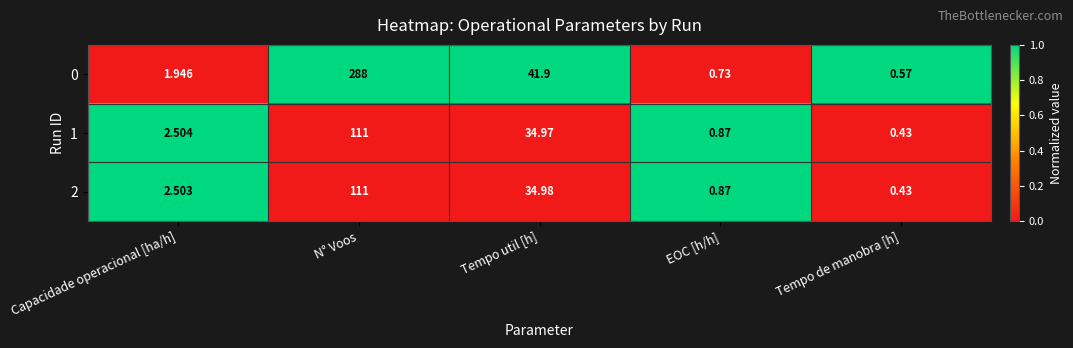

Which category has the lowest value in the 1 series?

Tempo de manobra [h]